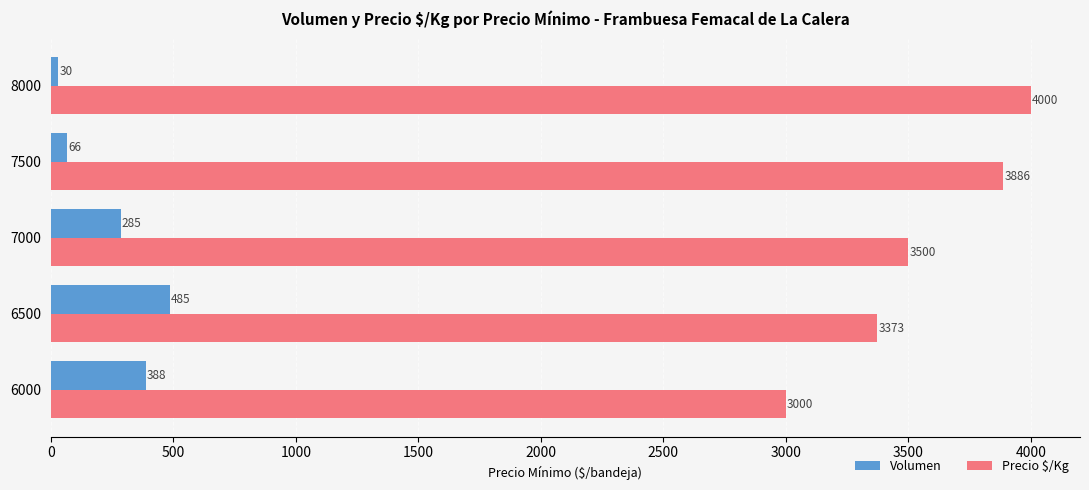

Rank the series by their average value, from lowest to highest.

Volumen, Precio $/Kg